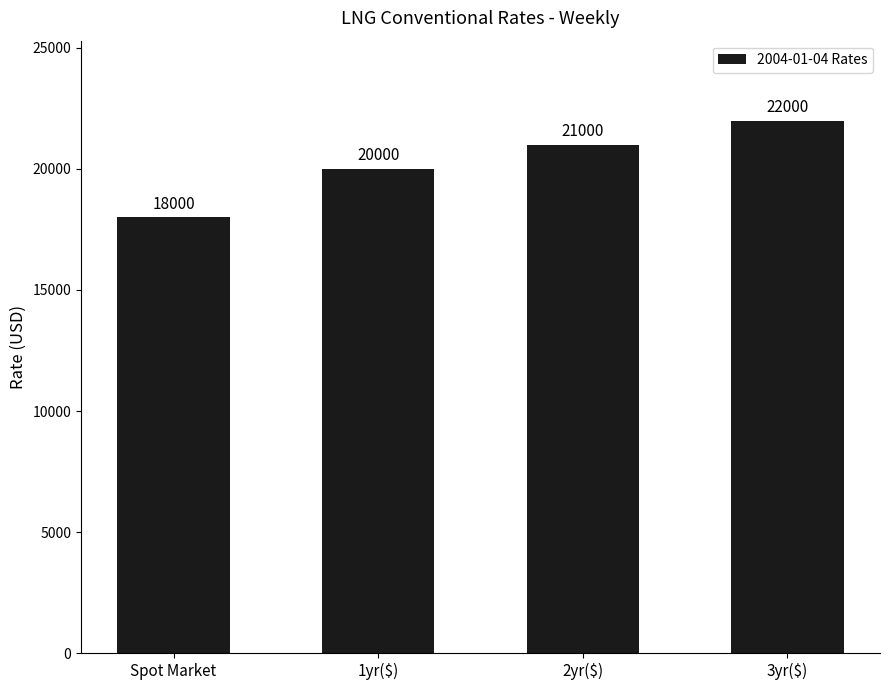

What value does the data have at 3yr($), to the nearest 100?

22000